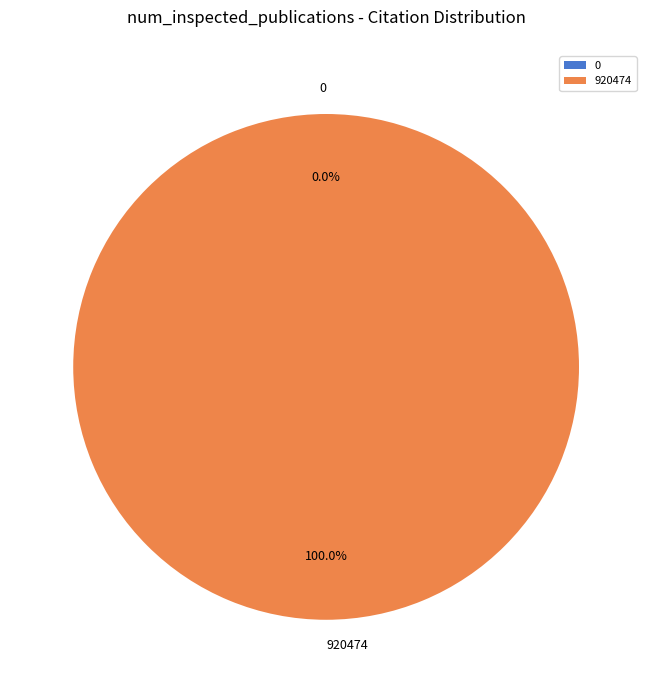

How many slices are in this pie chart?

2